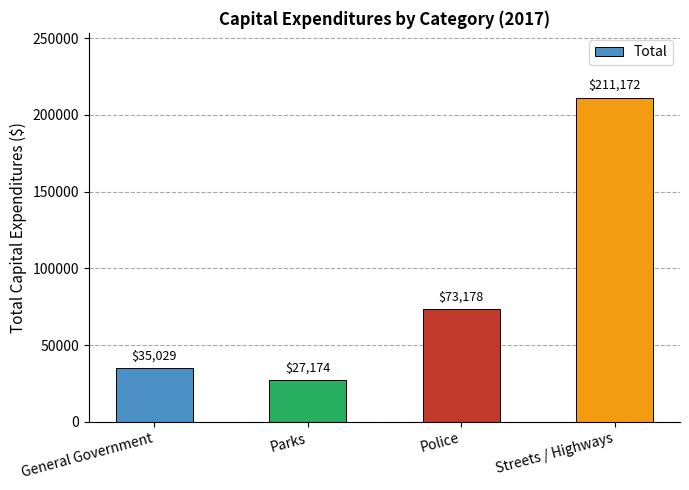

List the labels in order of value, smallest first.

Parks, General Government, Police, Streets / Highways